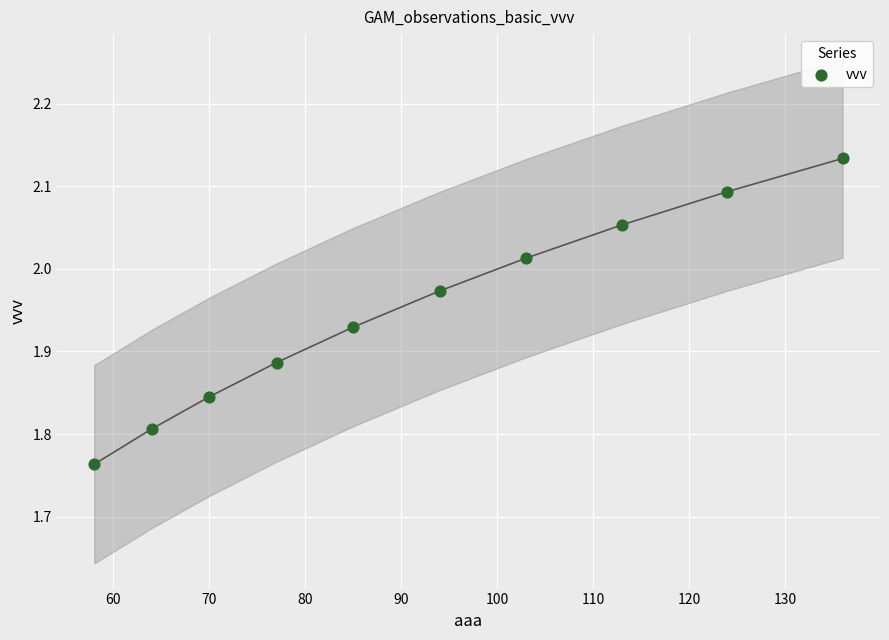

What is the range of X values (max minus min)?

78.0